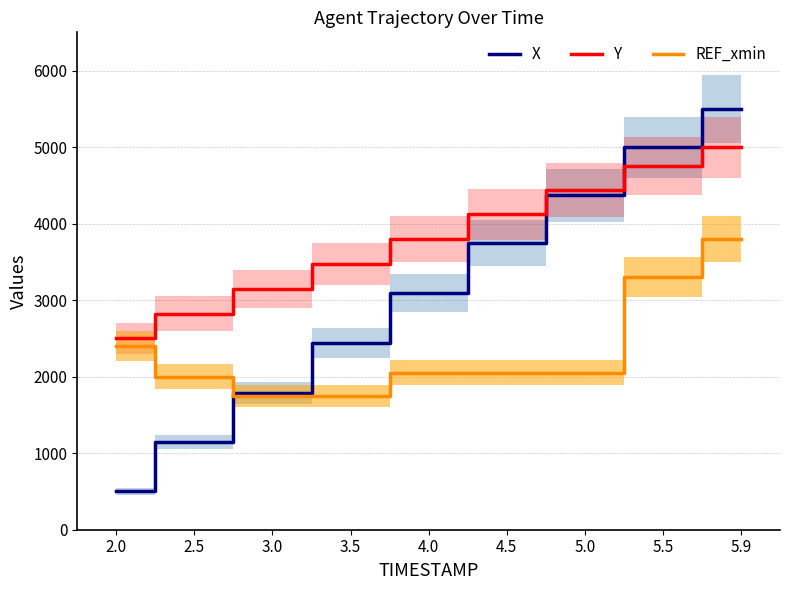

Rank the series by their maximum value, from highest to lowest.

X, Y, REF_xmin